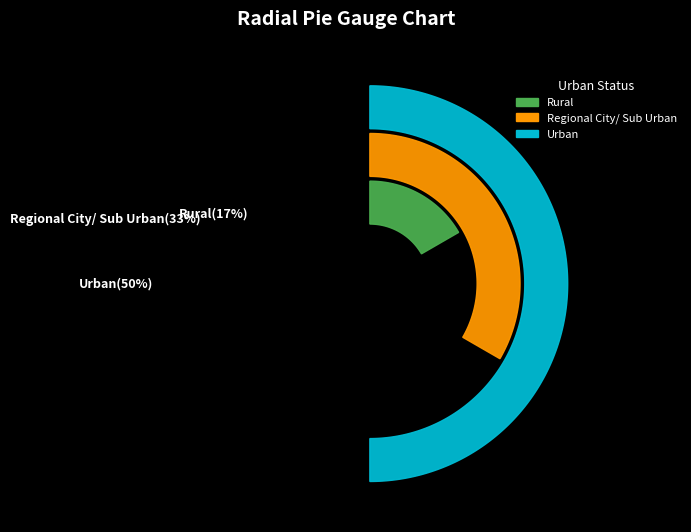

Which category has the smallest portion of the pie?

Rural